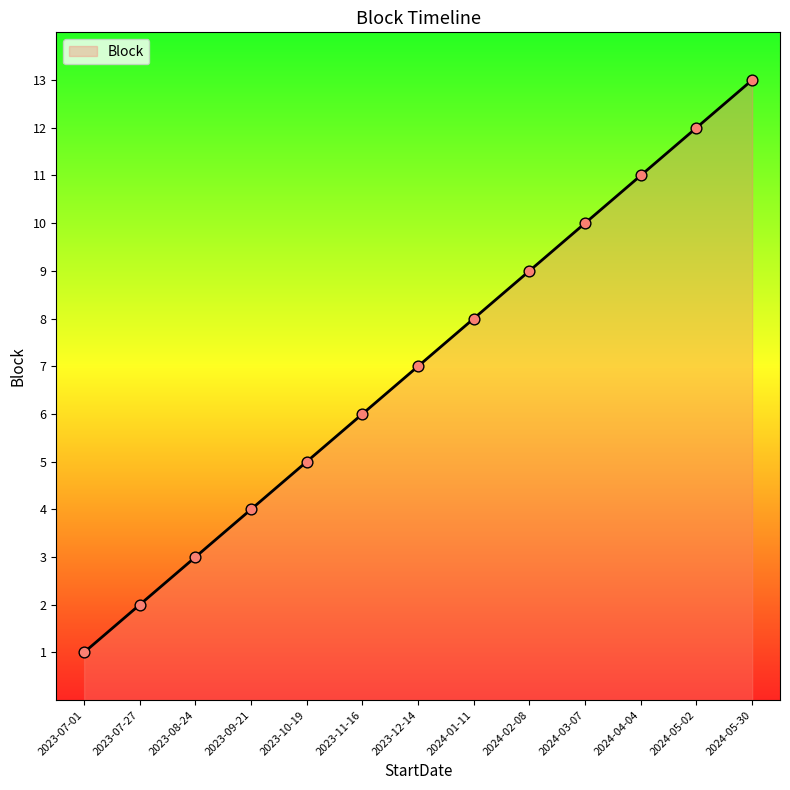

What is the change in value from 2023-07-27 to 2023-12-14?

+5